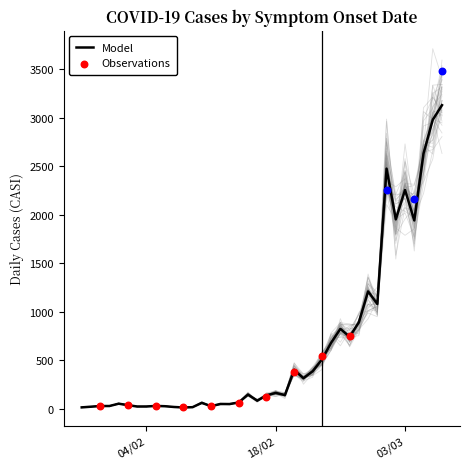

What is the change in value from 28/02/2020 to 01/03/2020?

+1265